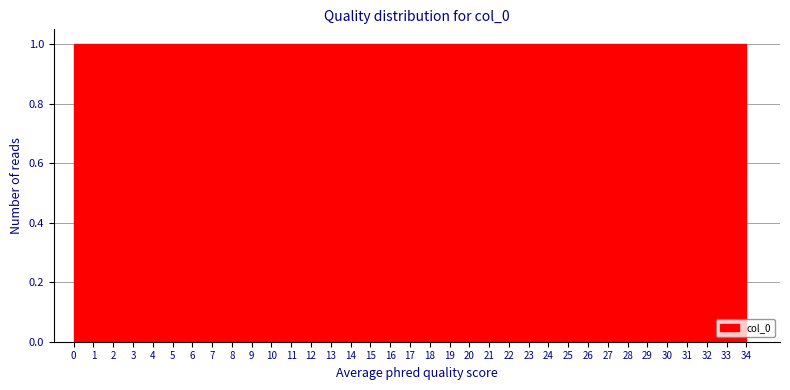

Reading left to right, transcribe this chart: for each bar, give the range it covers on the x-axis and its height. Neither the bar edges nor the heights are printed on the chart, so give them approximately, as read against the axes.

0.0 to 1.0: 1
1.0 to 1.9: 1
1.9 to 2.9: 1
2.9 to 3.9: 1
3.9 to 4.9: 1
4.9 to 5.8: 1
5.8 to 6.8: 1
6.8 to 7.8: 1
7.8 to 8.7: 1
8.7 to 9.7: 1
9.7 to 10.7: 1
10.7 to 11.7: 1
11.7 to 12.6: 1
12.6 to 13.6: 1
13.6 to 14.6: 1
14.6 to 15.5: 1
15.5 to 16.5: 1
16.5 to 17.5: 1
17.5 to 18.5: 1
18.5 to 19.4: 1
19.4 to 20.4: 1
20.4 to 21.4: 1
21.4 to 22.3: 1
22.3 to 23.3: 1
23.3 to 24.3: 1
24.3 to 25.3: 1
25.3 to 26.2: 1
26.2 to 27.2: 1
27.2 to 28.2: 1
28.2 to 29.1: 1
29.1 to 30.1: 1
30.1 to 31.1: 1
31.1 to 32.1: 1
32.1 to 33.0: 1
33.0 to 34.0: 1